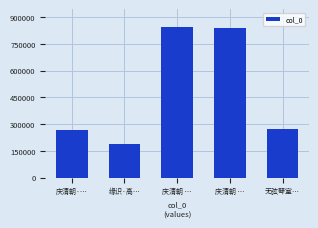

Count the number of categories in the chart.

5